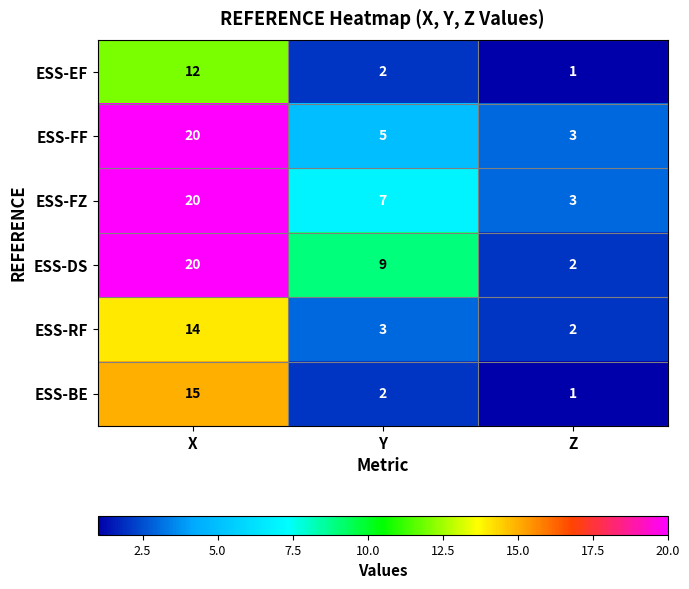

At which category does the chart reach its minimum across all series?

Z